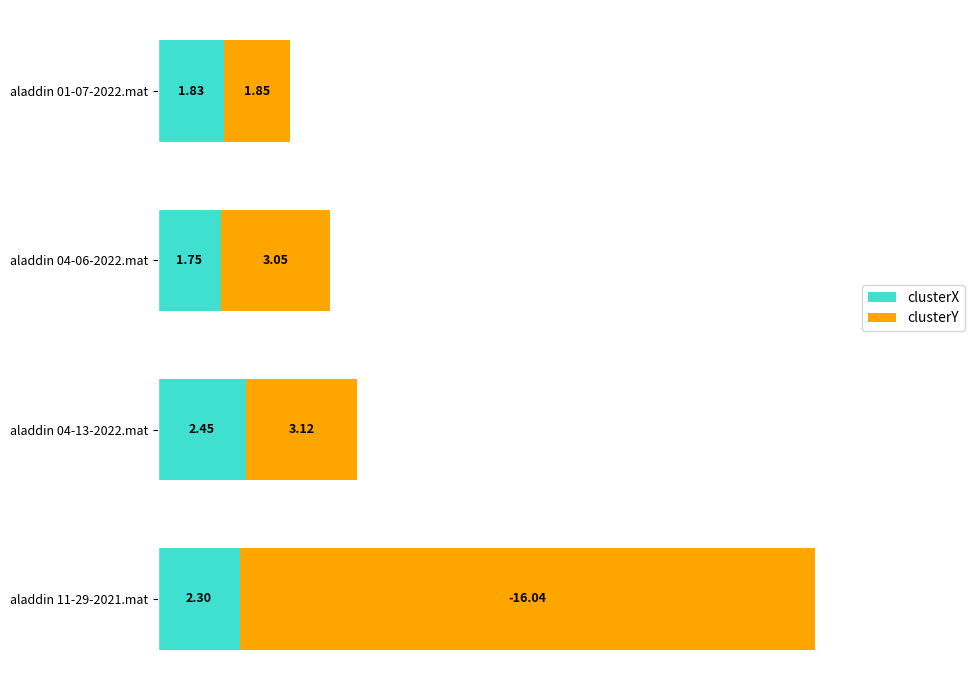

What is the average value of the clusterX series?

2.1